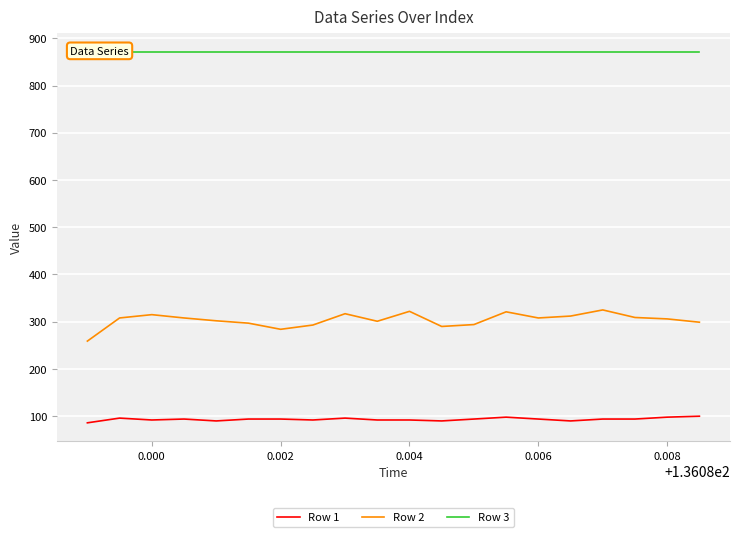

What are all the series names shown in the legend?

Row 1, Row 2, Row 3